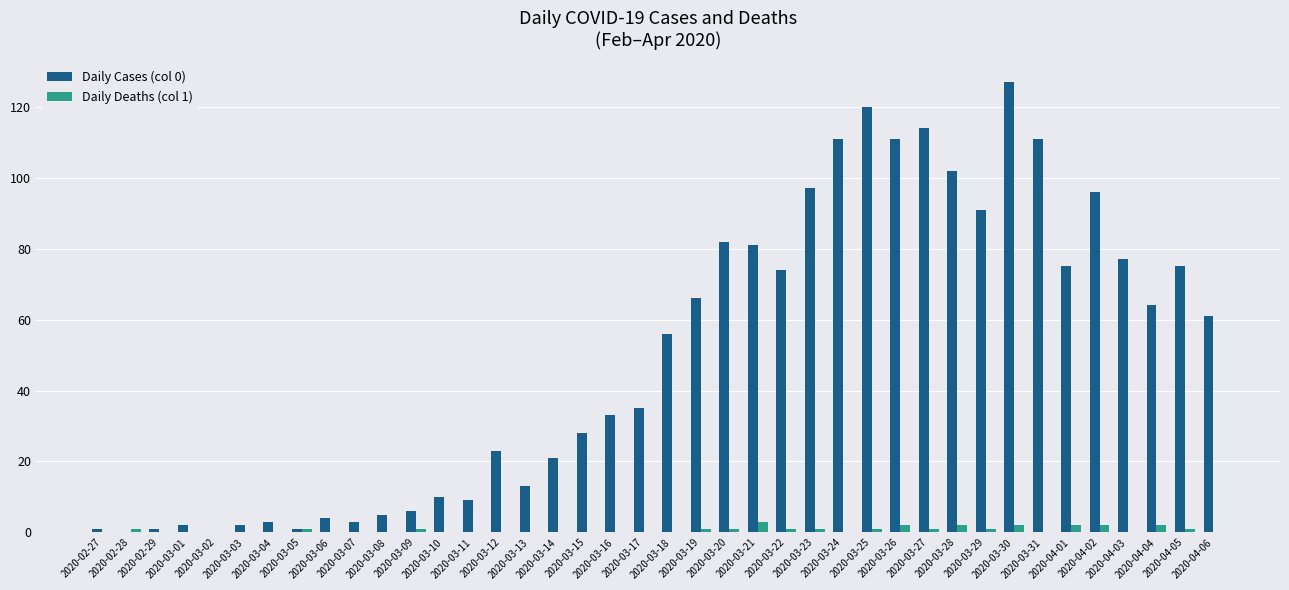

Which series has the largest total across all categories?

Daily Cases (col 0)